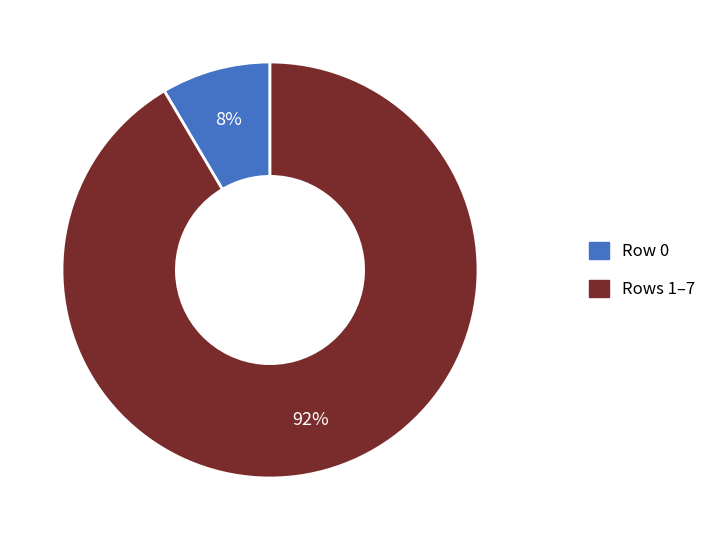

Which category has the biggest portion of the pie?

Rows 1–7